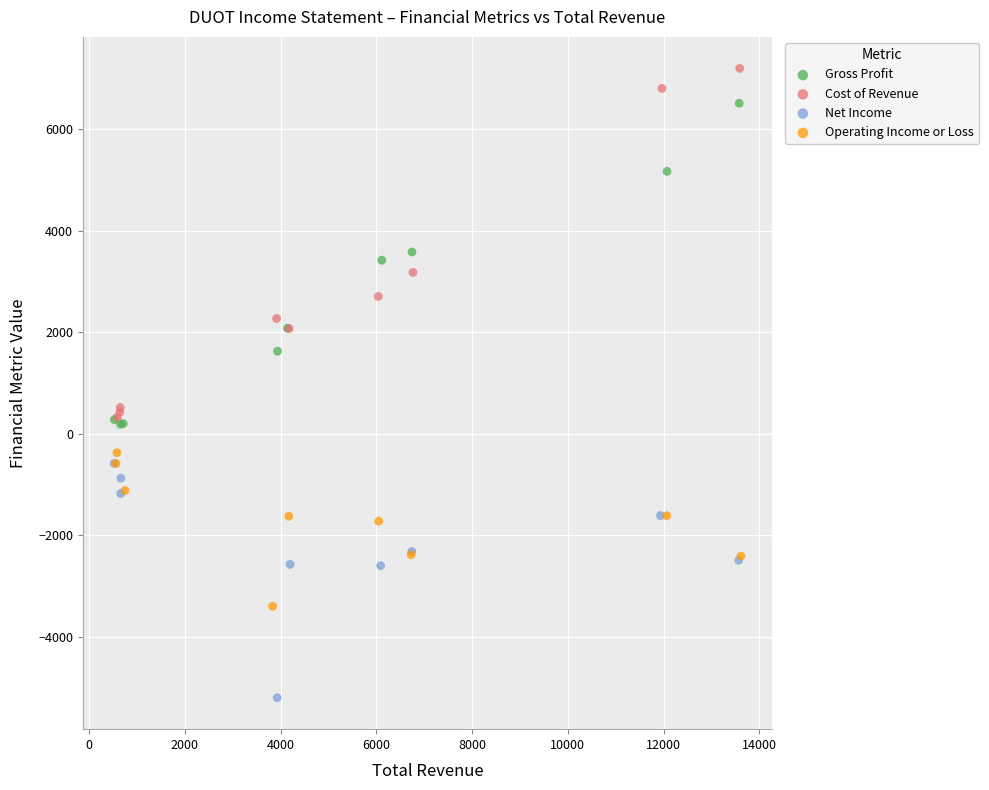

Which series has the largest Y range (max minus min)?

Cost of Revenue